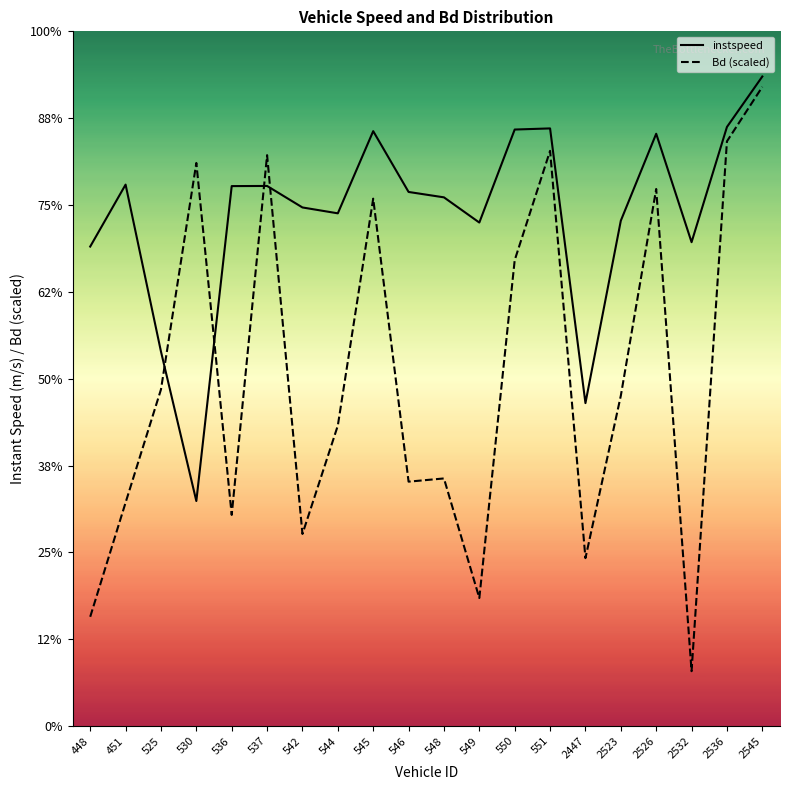

Is the value of Bd at 530 greater than the value of instspeed at 545?

No